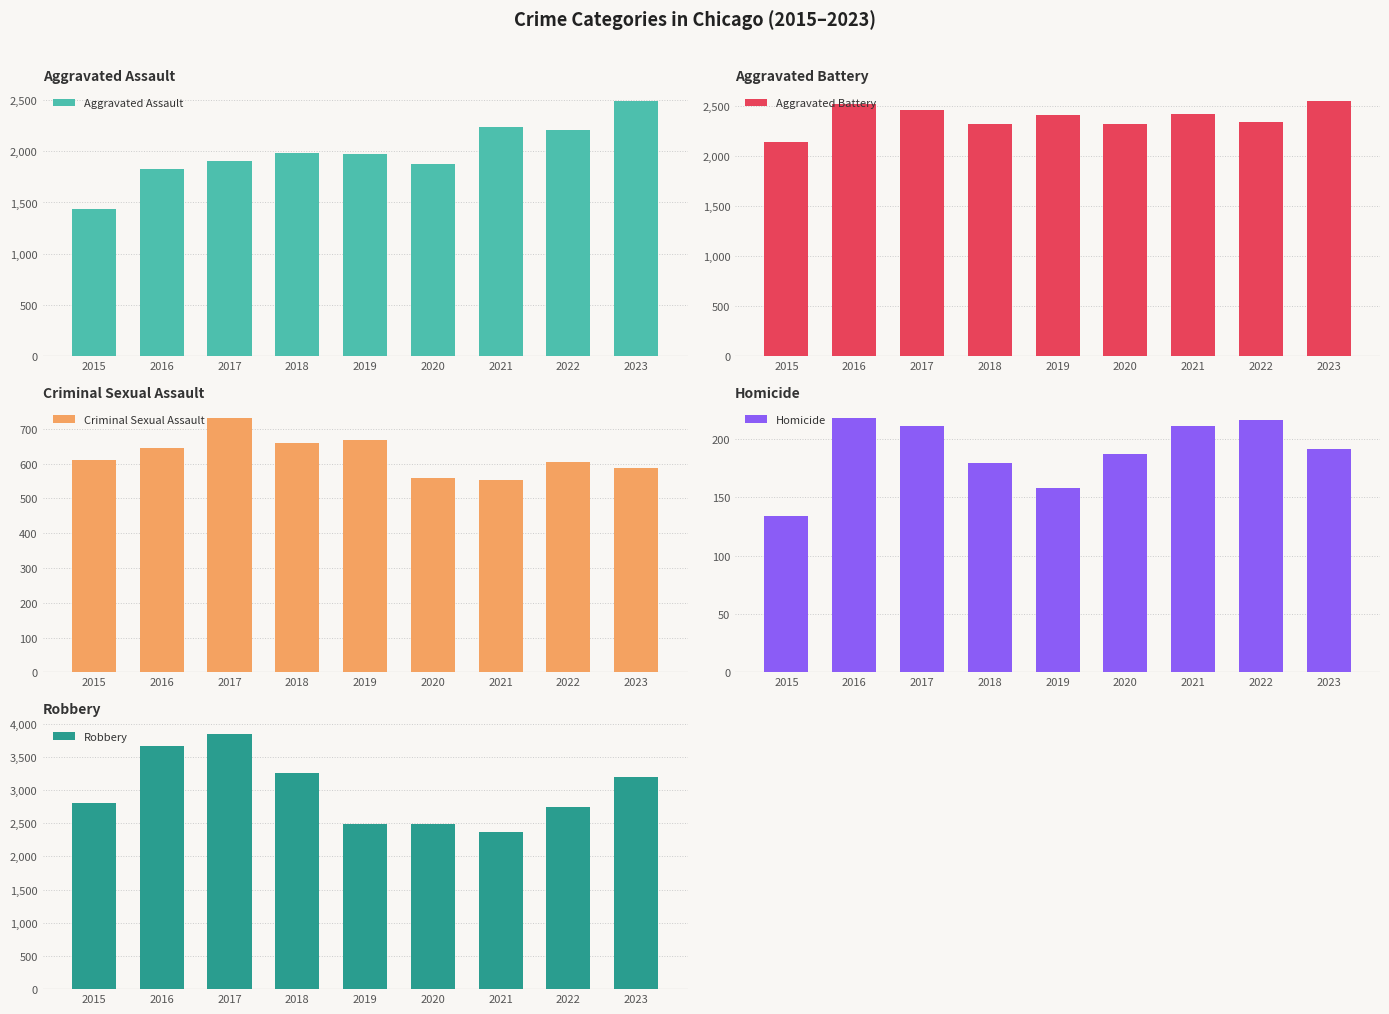

What is the difference between the highest and lowest values at 2015?

2674